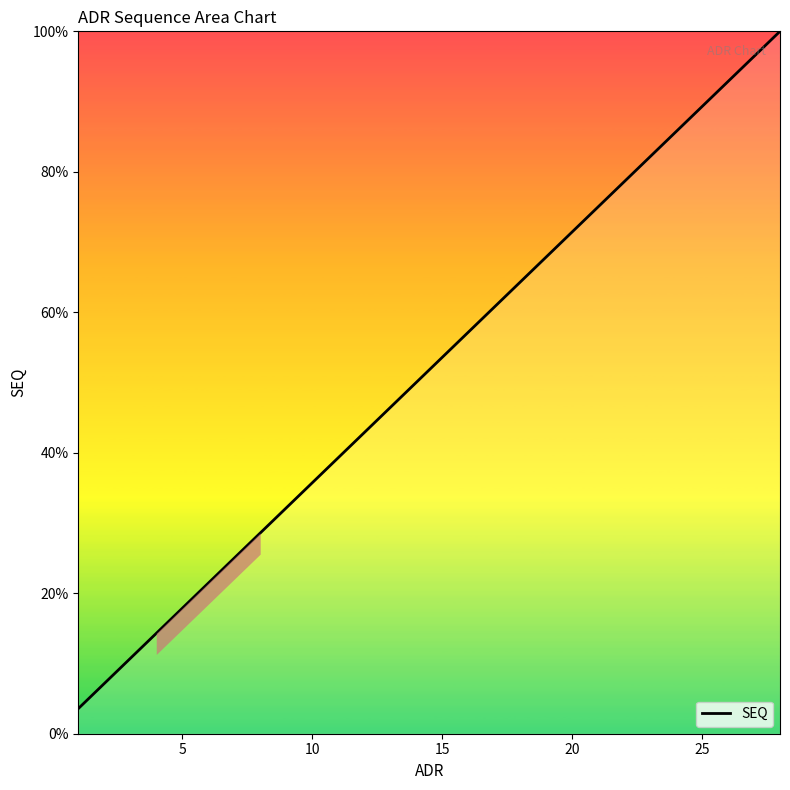

What is the minimum value shown in the chart?

3.6